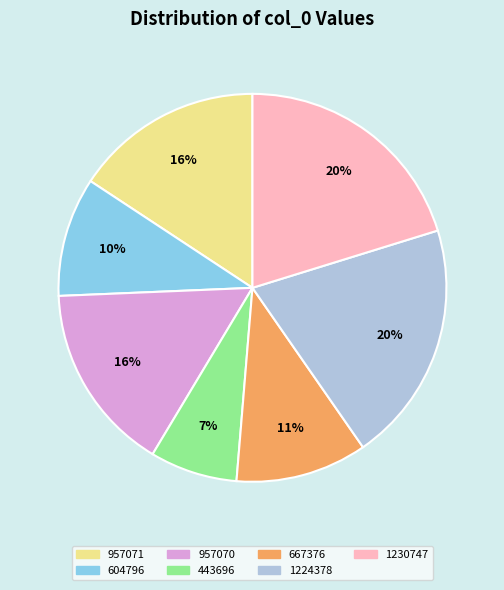

To the nearest percent, what percentage of the pie is 667376?

11%